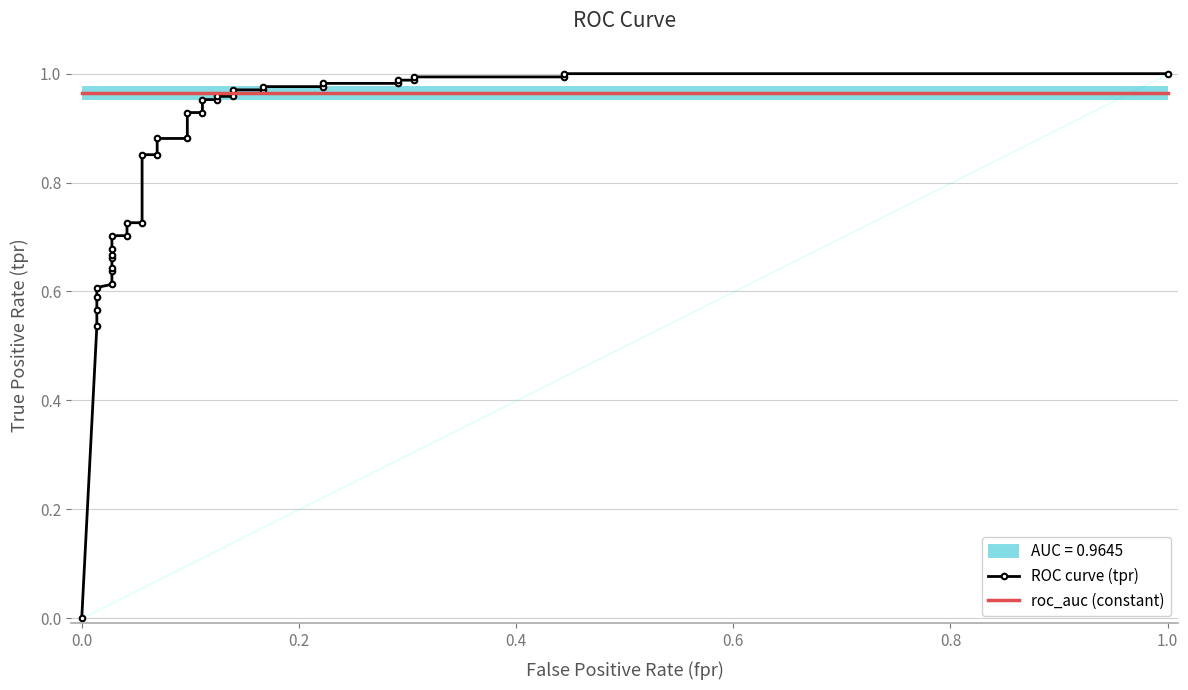

True or false: the data has more than 2 interior local peaks.

False